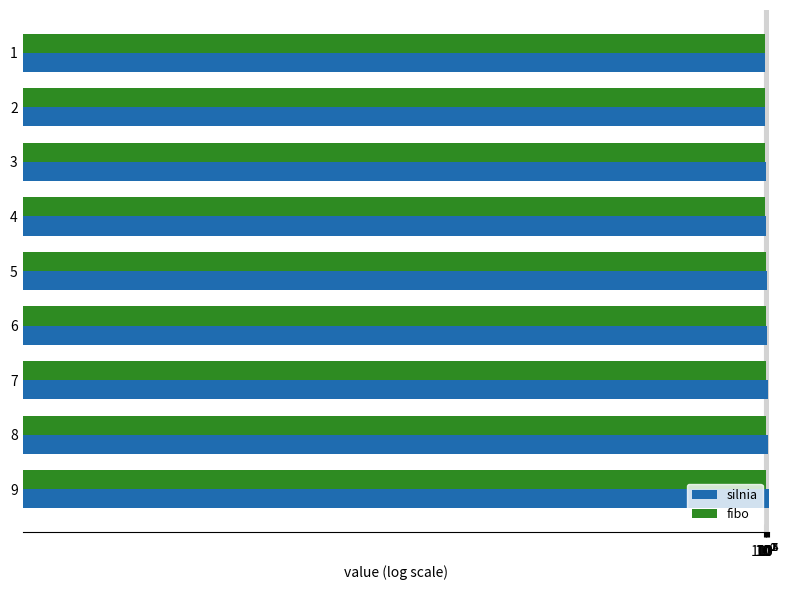

List the series in order of their peak value, highest first.

silnia, fibo